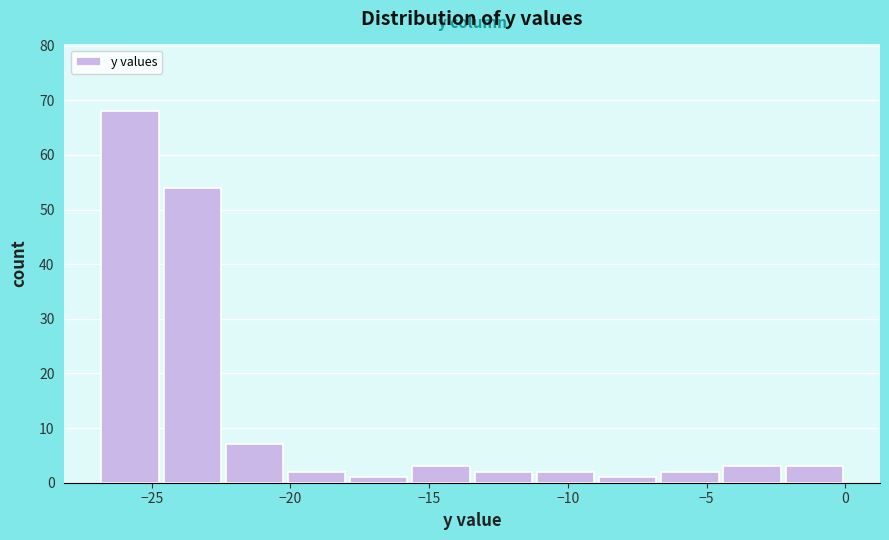

How tall is the bar that spans -22.5 to -20.0 on the x-axis? Neither the bar edges nor the heights are printed on the chart, so give them approximately, as read against the axes.

7